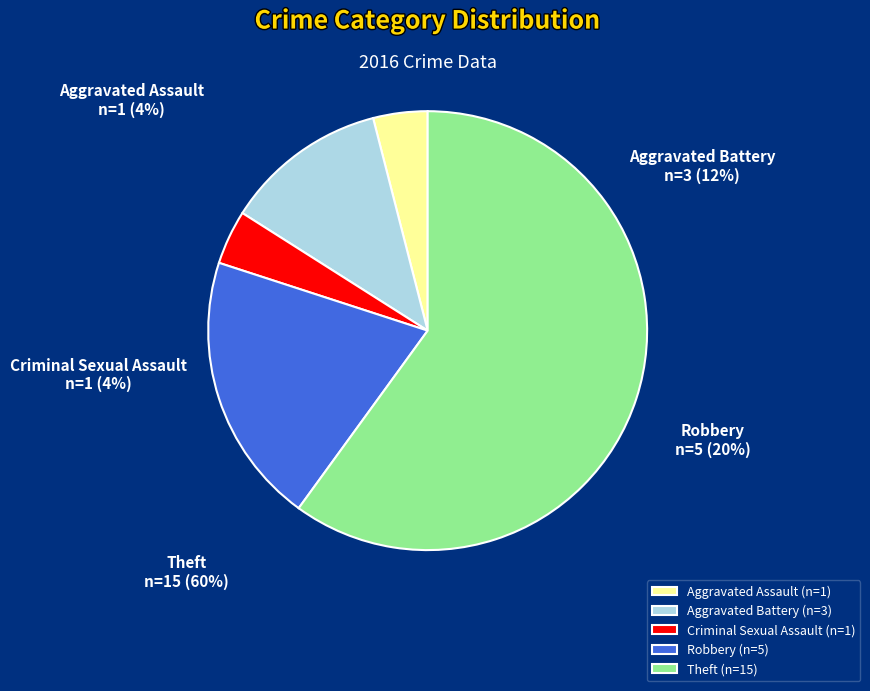

To the nearest percent, what percentage of the pie is Theft?

60%